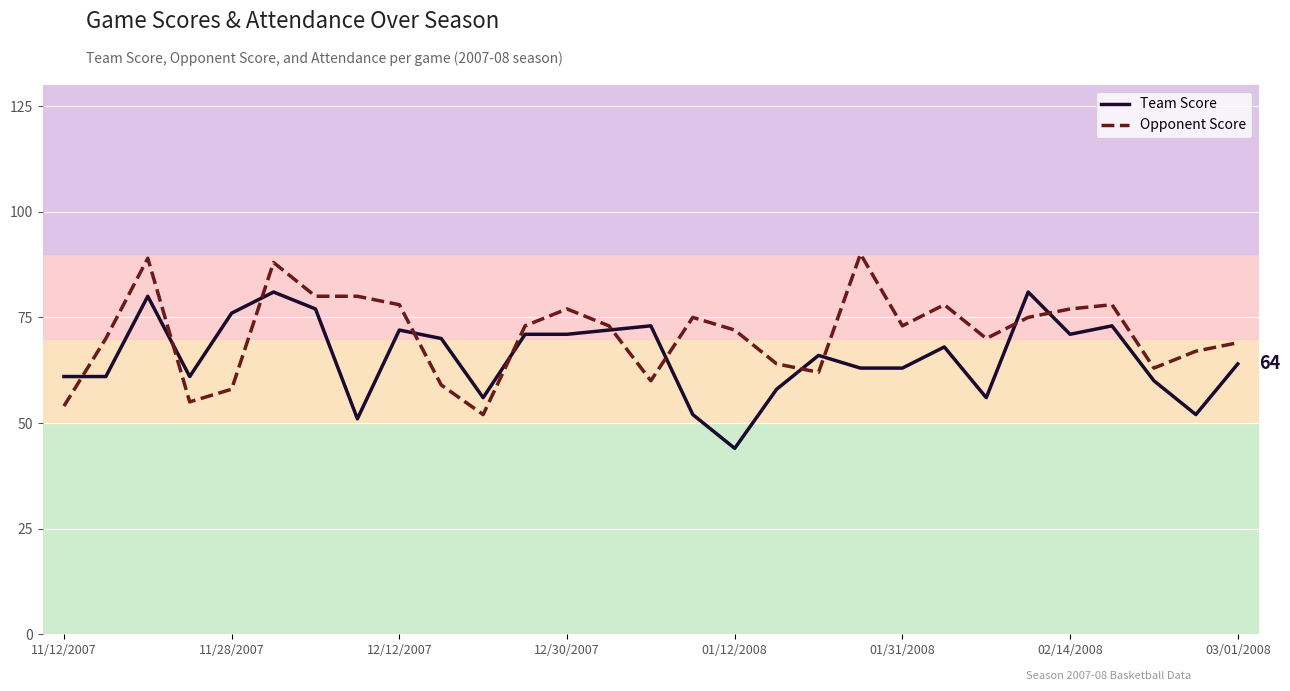

Reading left to right, transcribe all the data shown in this chart.

Team Score: 61	61	80	61	76	81	77	51	72	70	56	71	71	72	73	52	44	58	66	63	63	68	56	81	71	73	60	52	64
Opponent Score: 54	70	89	55	58	88	80	80	78	59	52	73	77	73	60	75	72	64	62	90	73	78	70	75	77	78	63	67	69